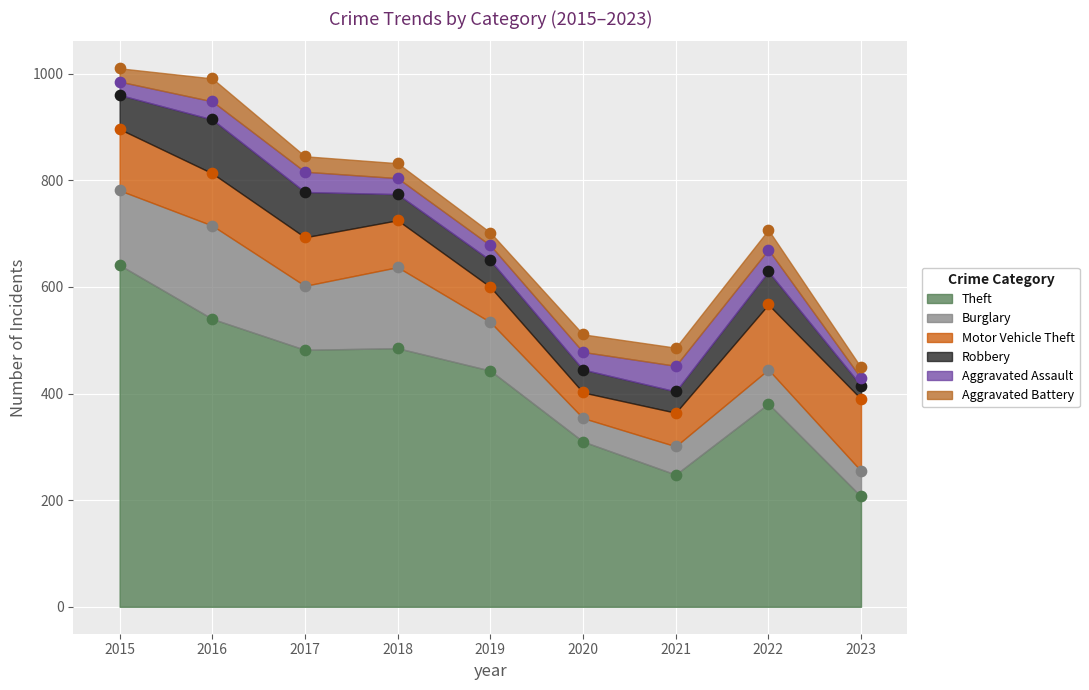

What are all the series names shown in the legend?

Theft, Burglary, Motor Vehicle Theft, Robbery, Aggravated Assault, Aggravated Battery